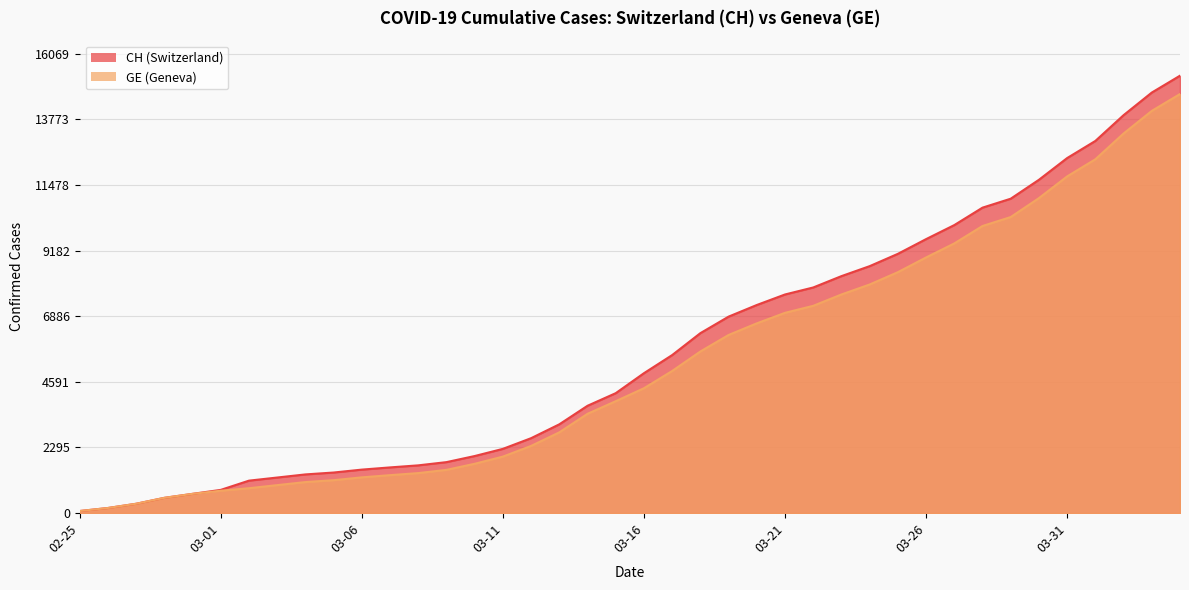

Where is GE nearest to the value 7367?

2020-03-22